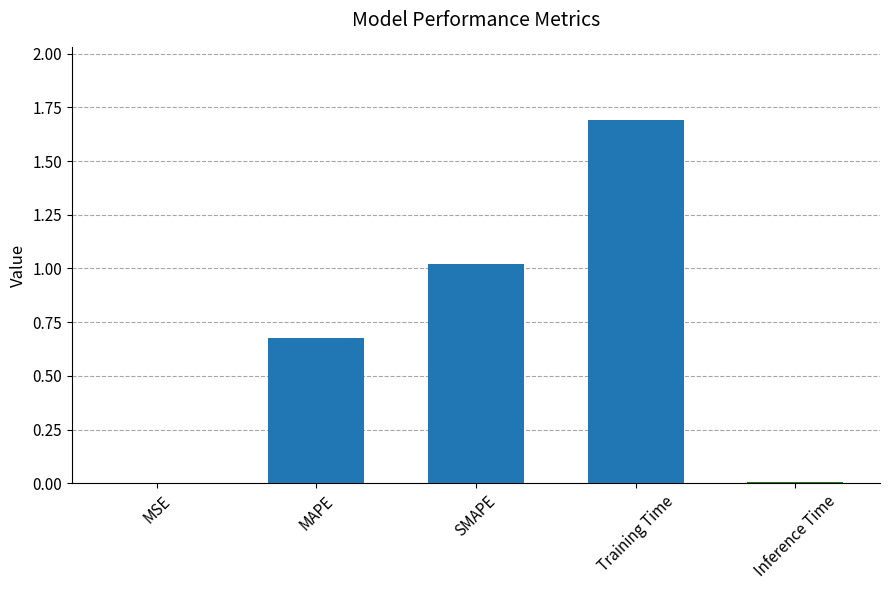

True or false: the data shows 0.0 at Inference Time.

True